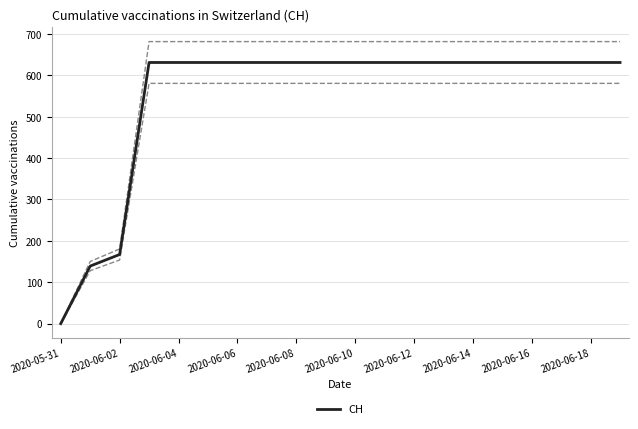

What is the value of the 8th point from the left?

631